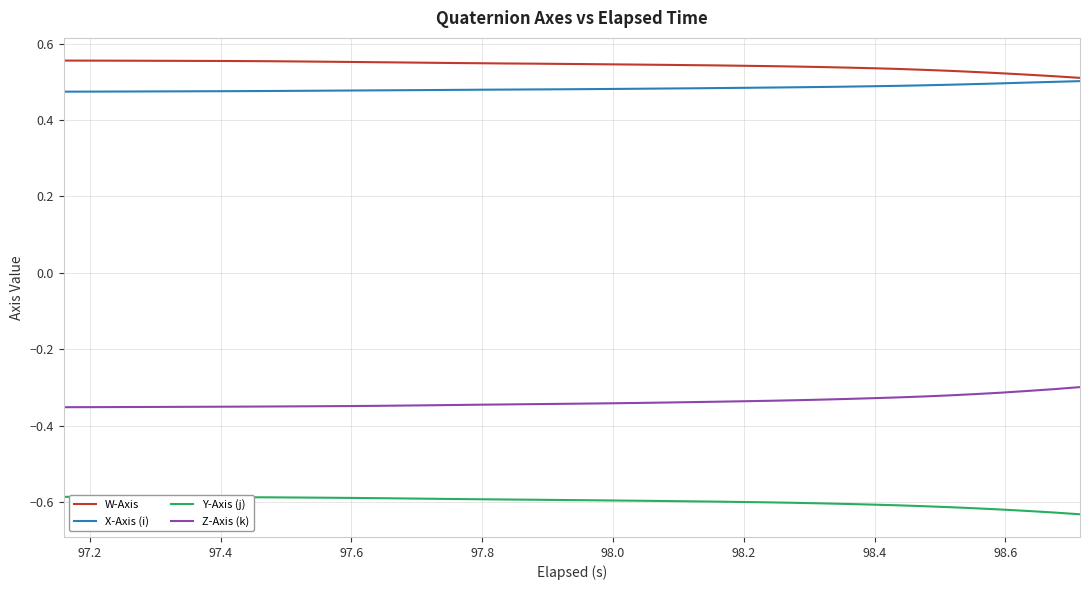

True or false: X-Axis (i) and Y-Axis (j) intersect in this chart.

False